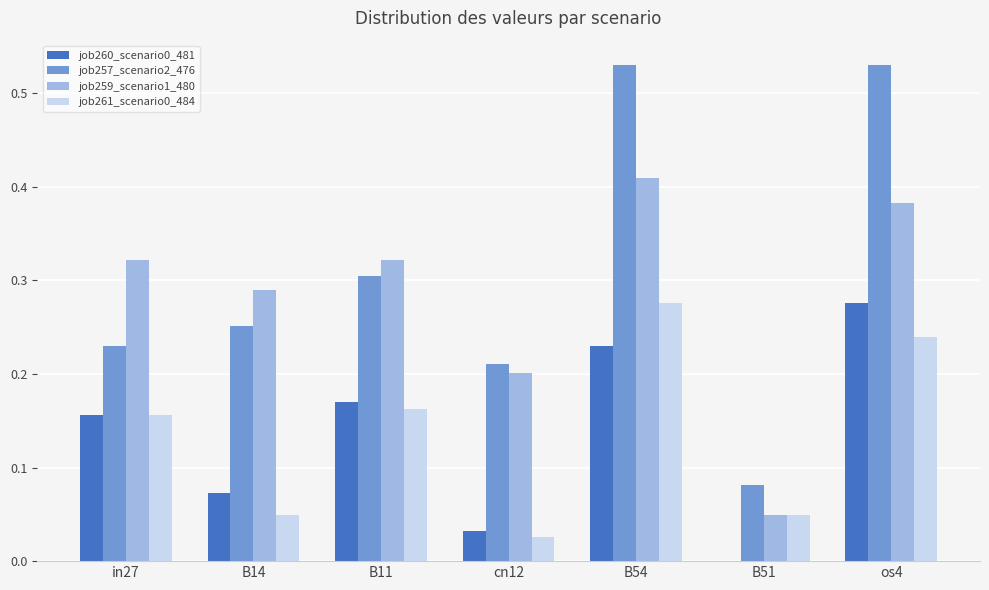

What is the sum of all job257_scenario2_476 values?

2.1